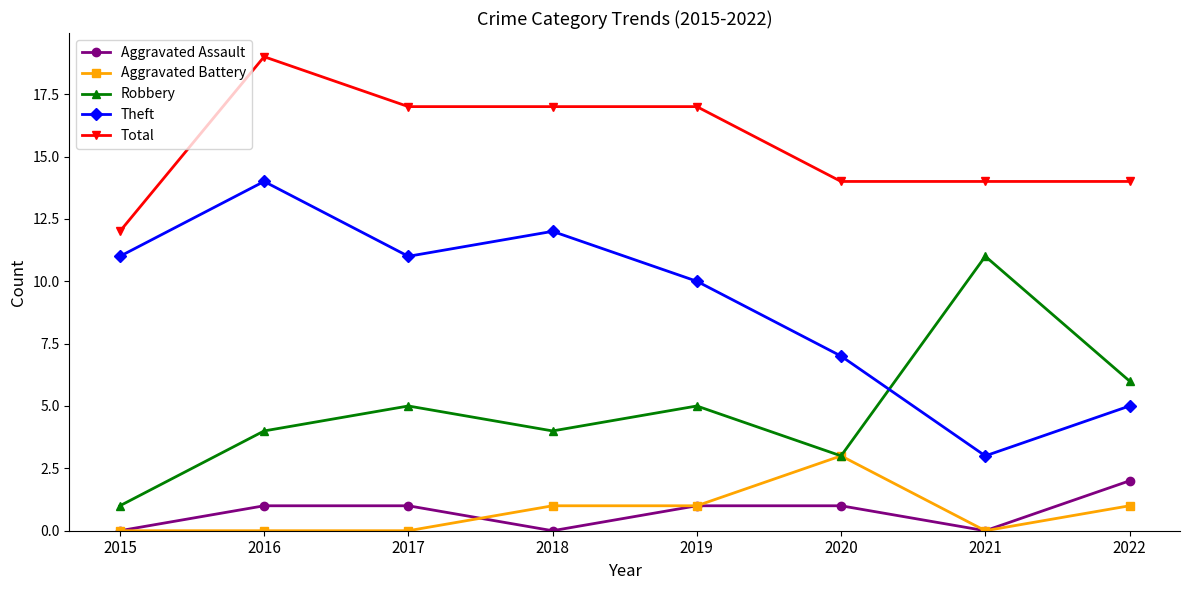

How many data points in Aggravated Battery are less than 1?

4